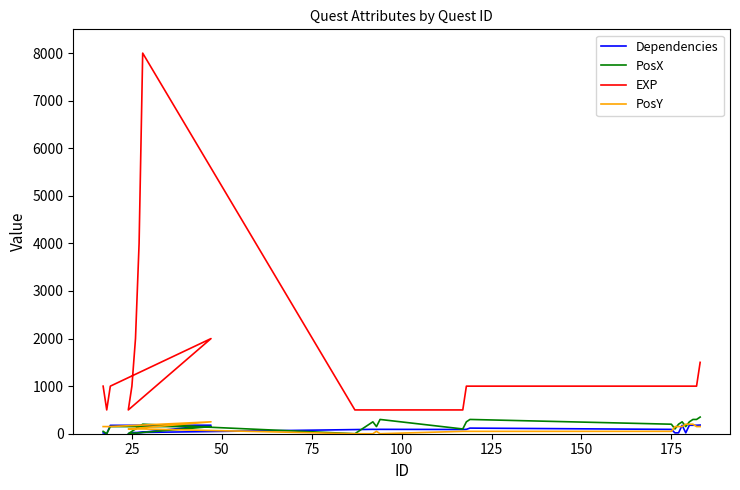

How many times do PosY and PosX cross each other?

4